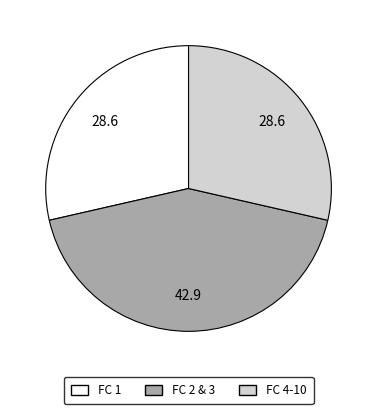

Is there a majority slice in this chart?

No